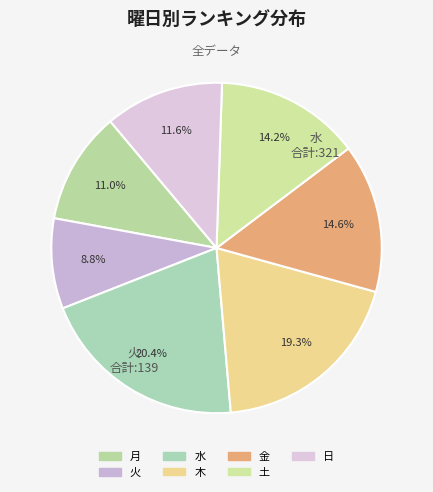

How many segments does this pie chart have?

7